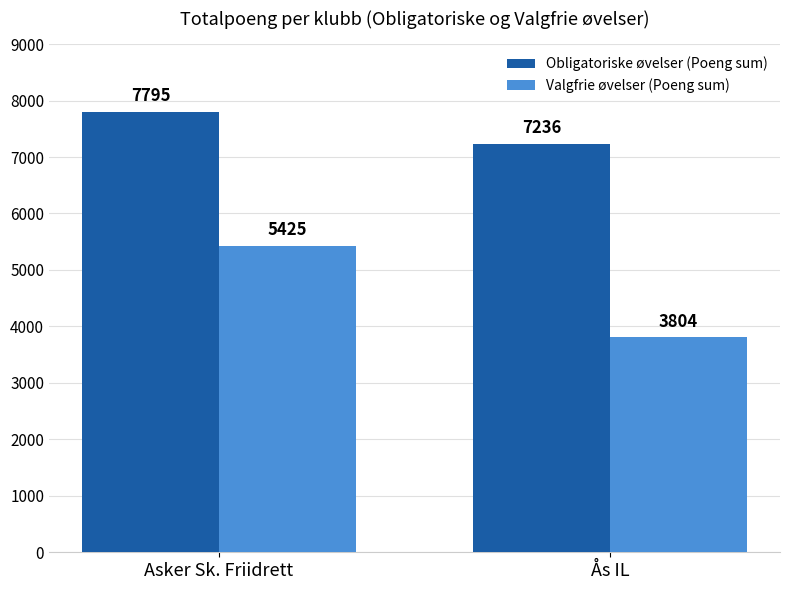

Which series has the widest spread of values?

Valgfrie øvelser (Poeng sum)